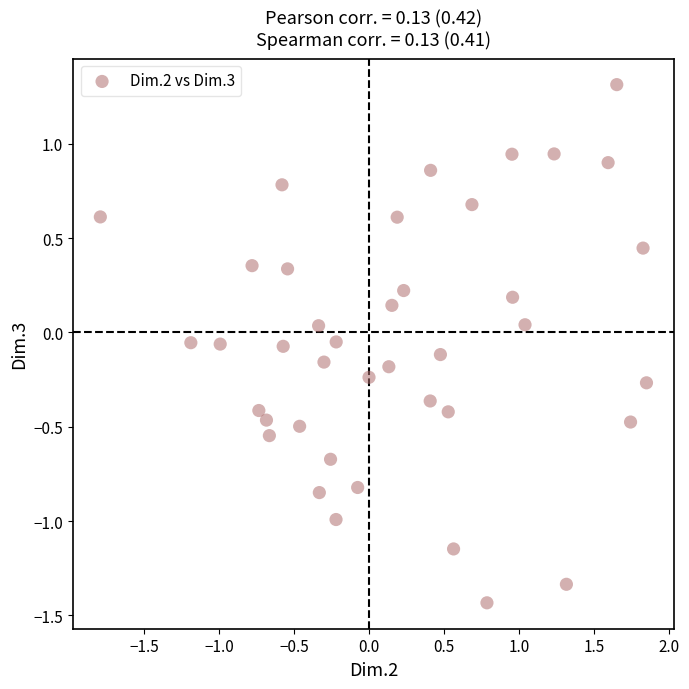

What is the range of Y values (max minus min)?

2.7